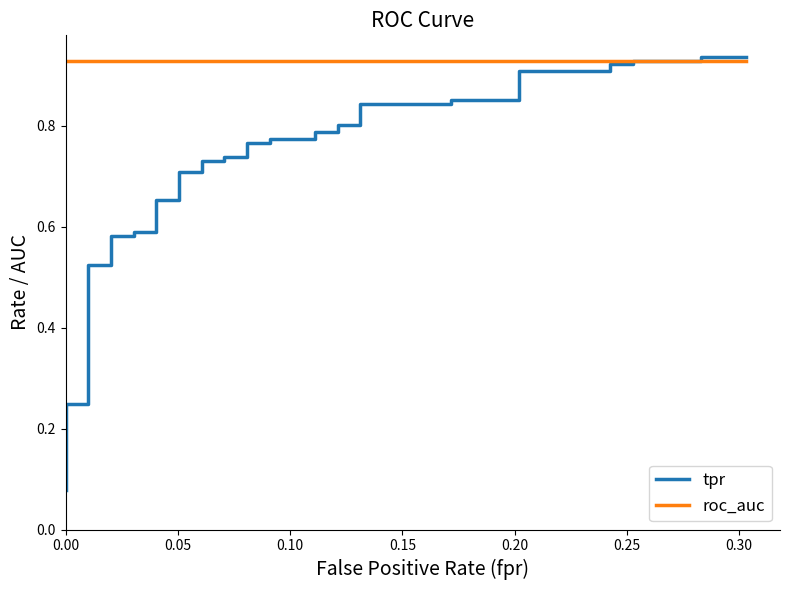

Reading left to right, list all the values displayed in this chart.

tpr: 0.1	0.1	0.1	0.1	0.2	0.2	0.5	0.5	0.6	0.6	0.6	0.6	0.7	0.7	0.7	0.7	0.7	0.7	0.7	0.7	0.8	0.8	0.8	0.8	0.8	0.8	0.8	0.8	0.8	0.8	0.9	0.9	0.9	0.9	0.9	0.9	0.9	0.9	0.9	0.9
roc_auc: 0.9	0.9	0.9	0.9	0.9	0.9	0.9	0.9	0.9	0.9	0.9	0.9	0.9	0.9	0.9	0.9	0.9	0.9	0.9	0.9	0.9	0.9	0.9	0.9	0.9	0.9	0.9	0.9	0.9	0.9	0.9	0.9	0.9	0.9	0.9	0.9	0.9	0.9	0.9	0.9